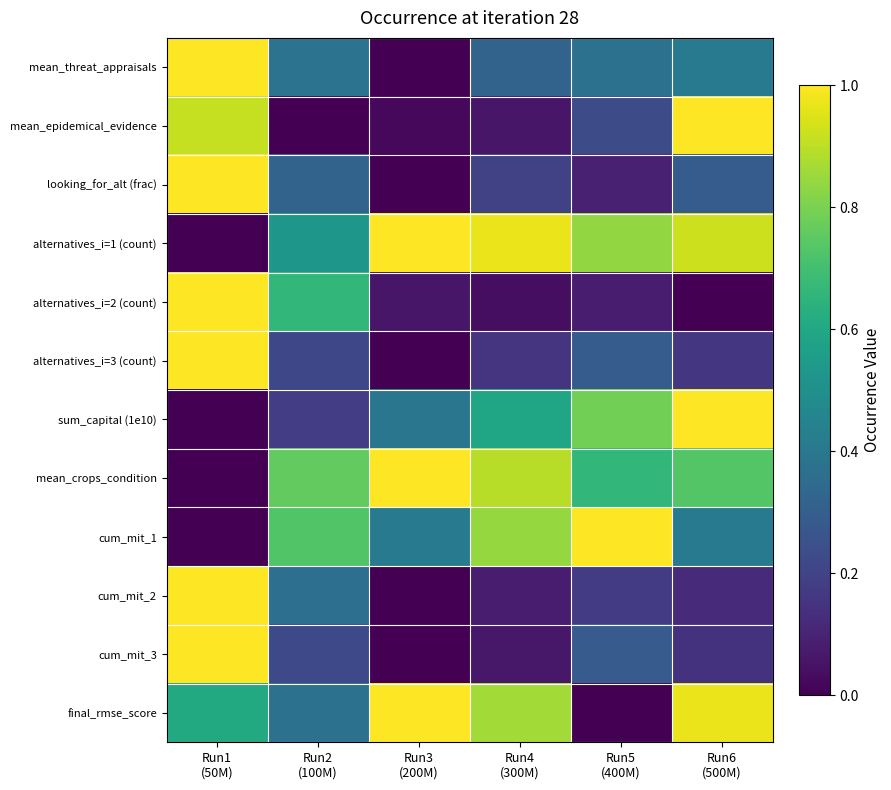

At how many categories does at least one series exceed 0?

6